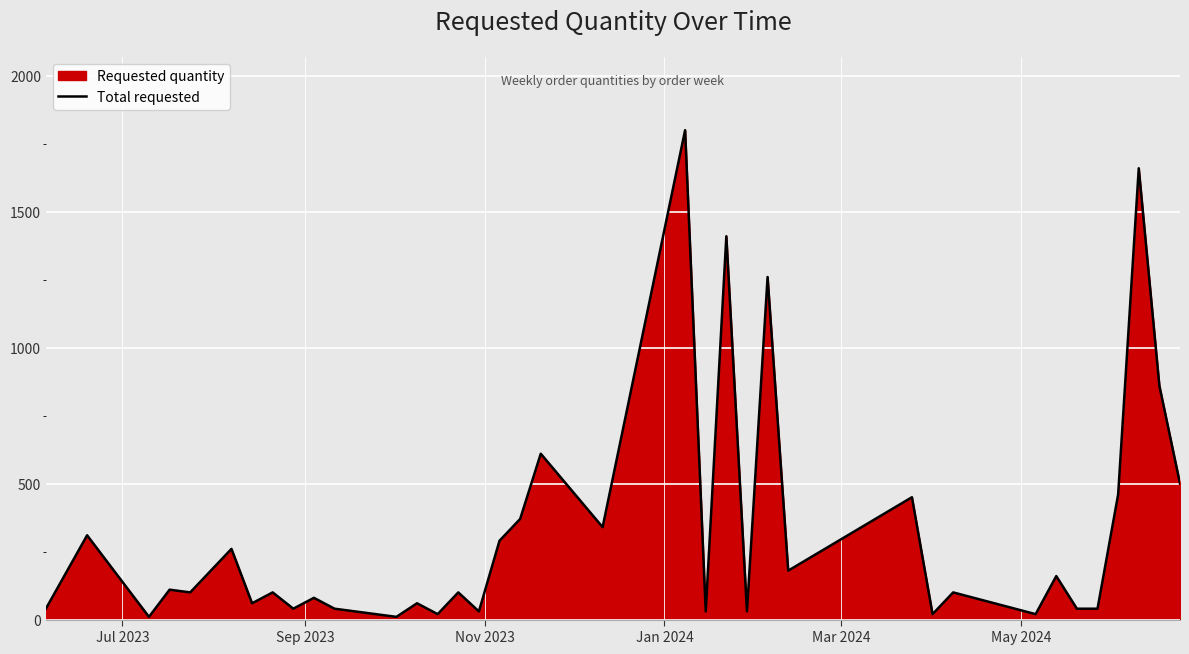

What is the difference between the maximum and minimum values?

1790